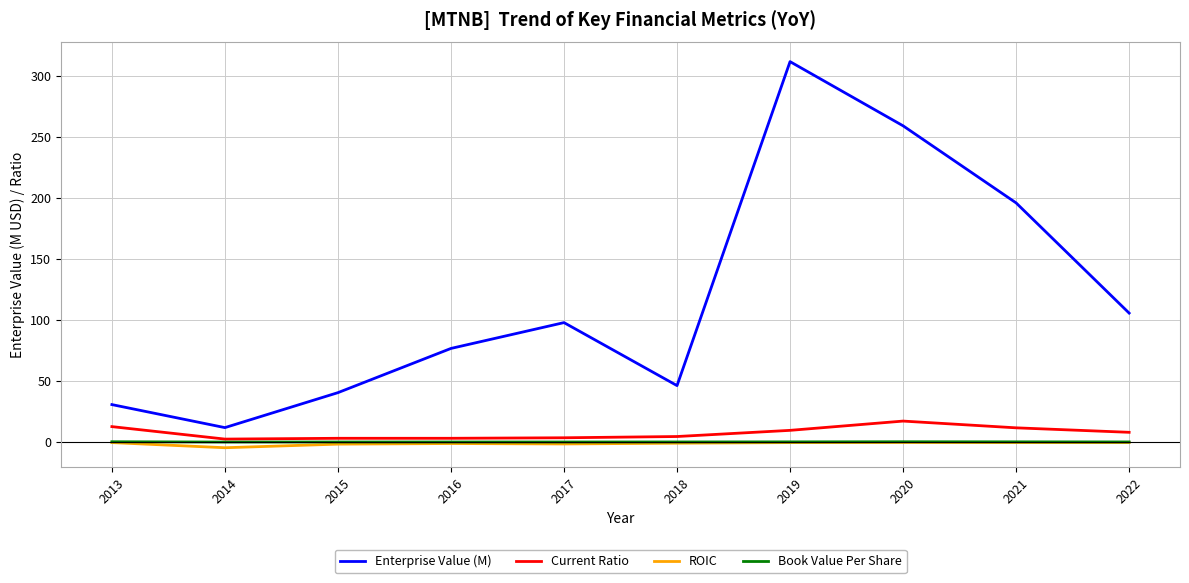

What is the difference between the maximum and second lowest values in the Book Value Per Share series?

0.2